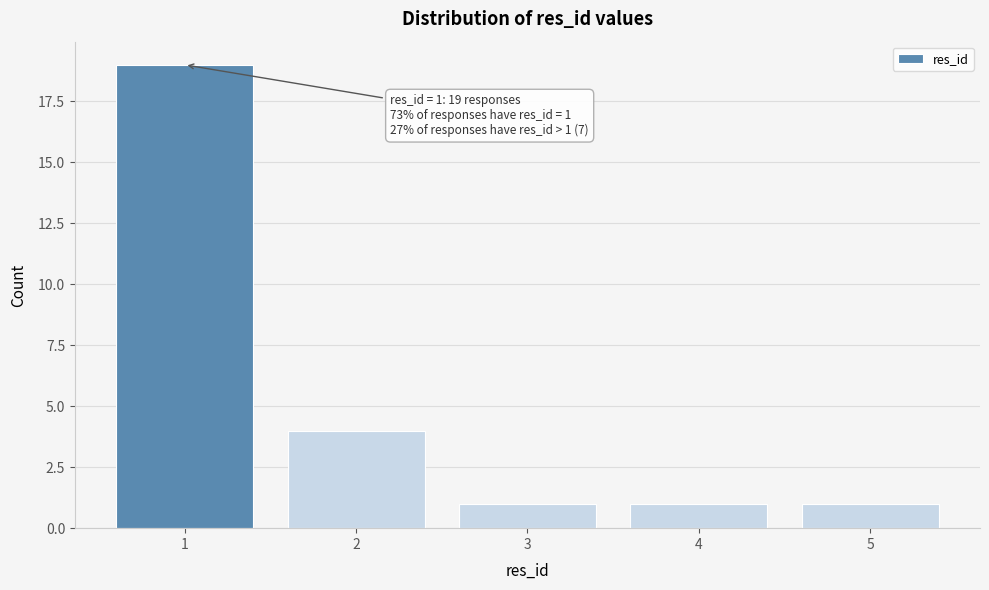

Which range on the x-axis has the tallest bar?

0.5 to 1.5